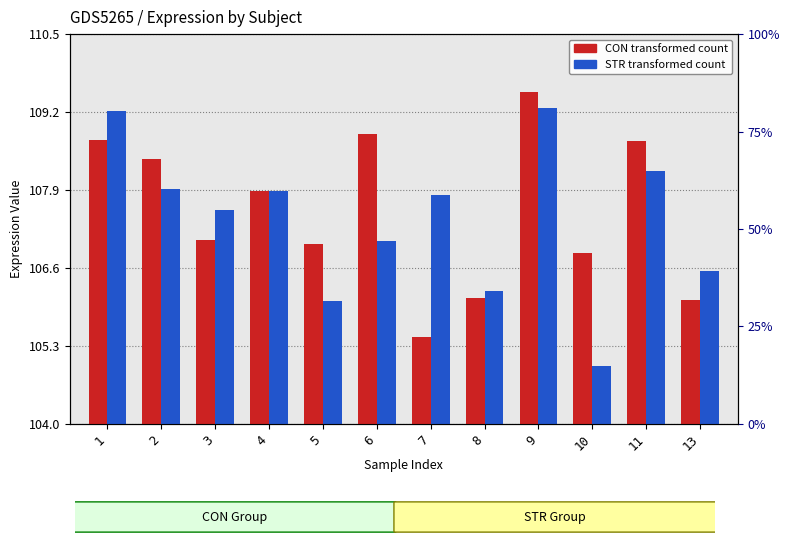

What is the difference between the second highest and minimum values in the CON (transformed count) series?

3.4